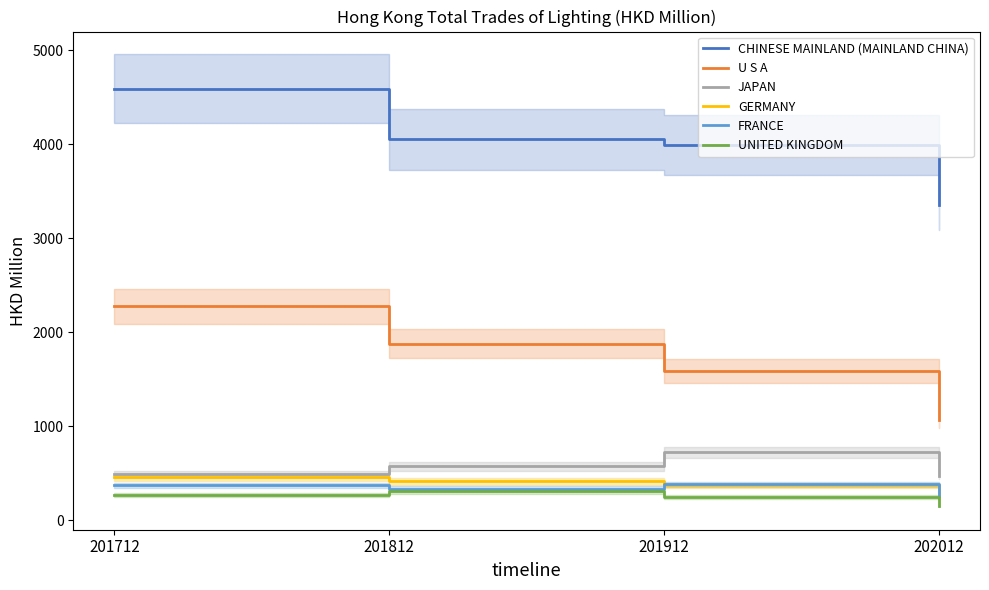

True or false: UNITED KINGDOM has a value of 101.5 at 202012.

False